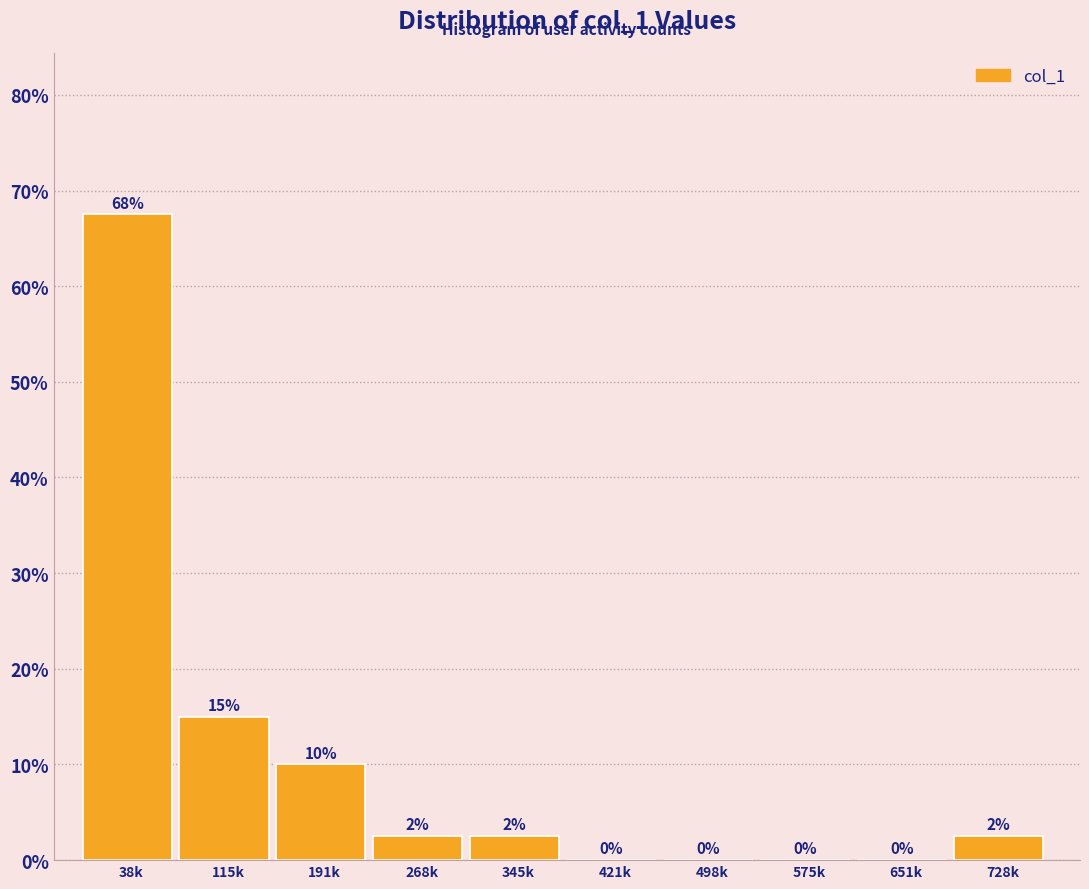

True or false: the data shows -31.4 at 651k.

False